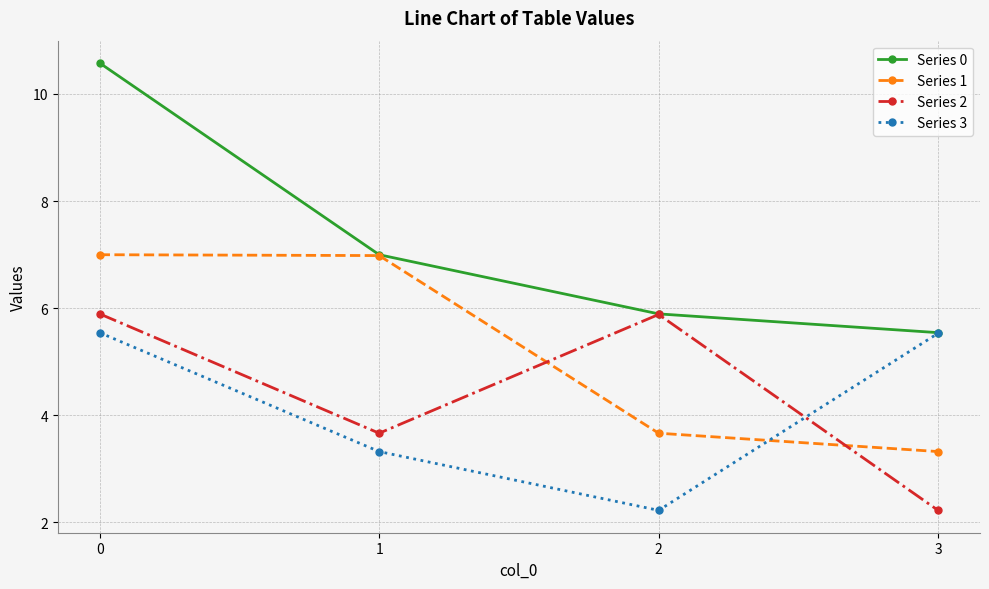

True or false: Series 0 has a value of 2.5 at 3.

False